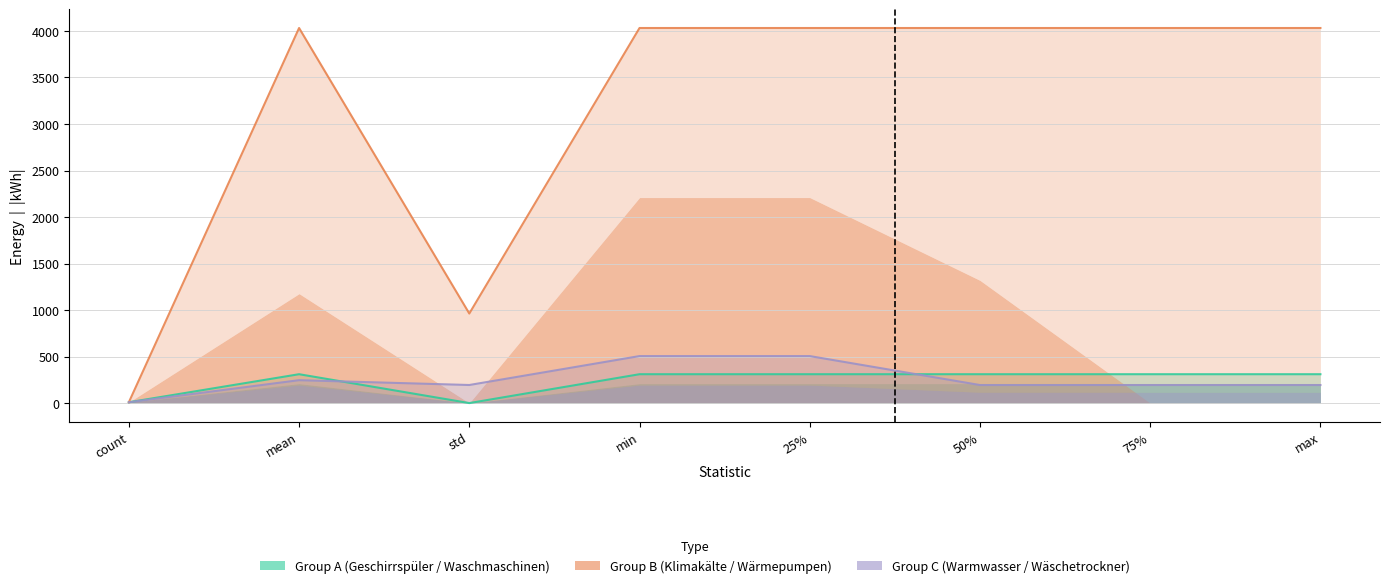

What is the label of the 3rd point from the right?

50%